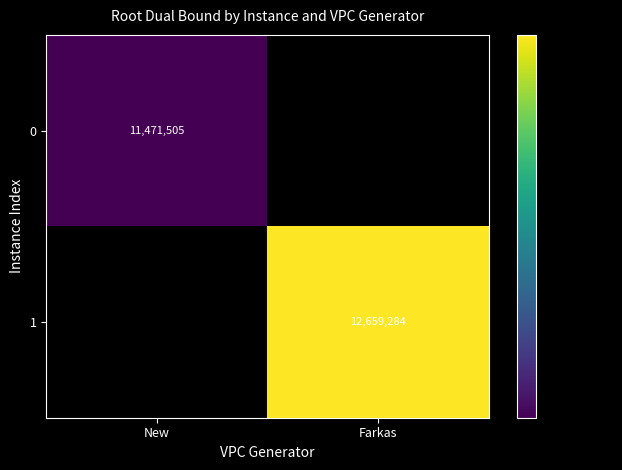

Is the value of 1 at Farkas greater than the value of 0 at New?

Yes